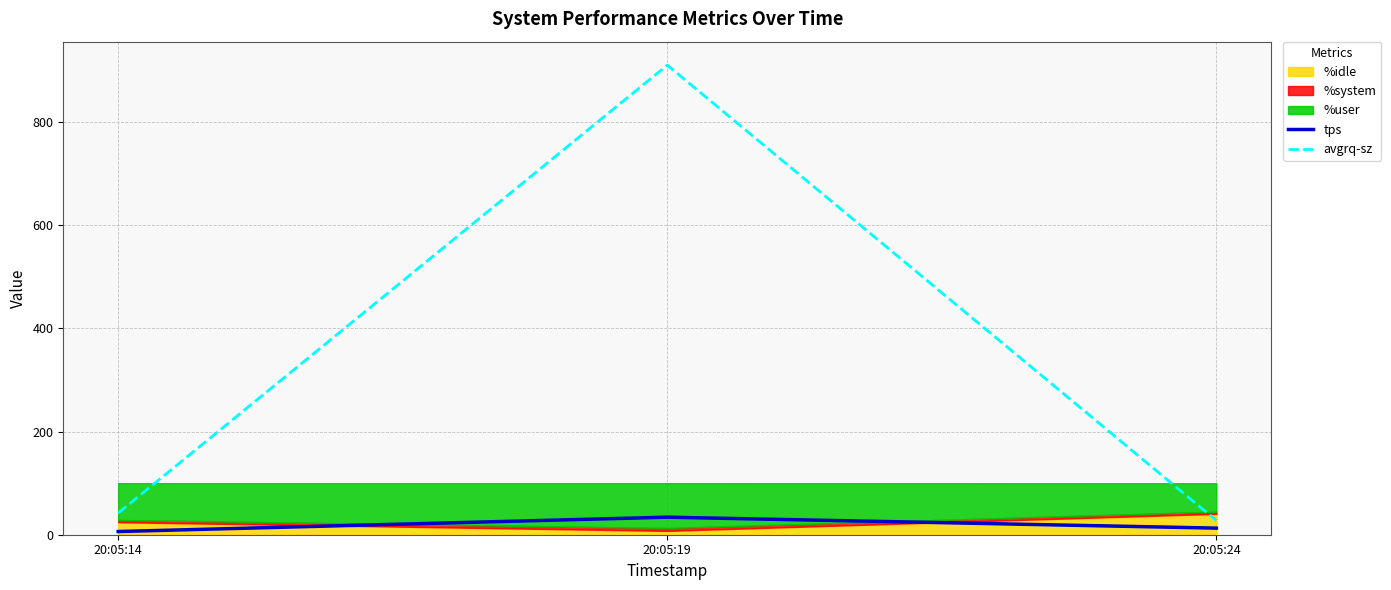

What is the value of the tps point at the 2nd from the left?

34.0